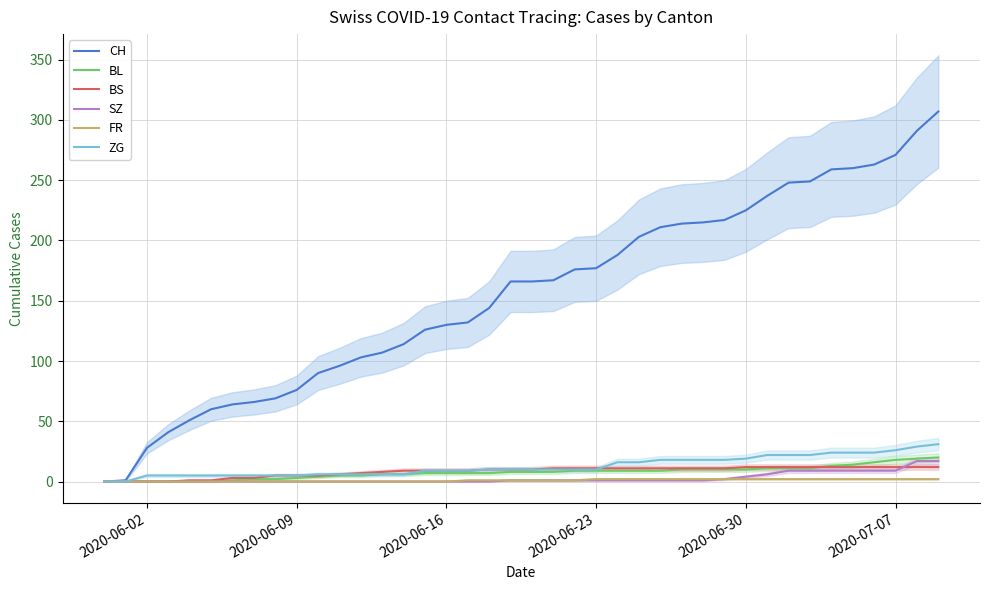

What is the highest value of the CH series?

307